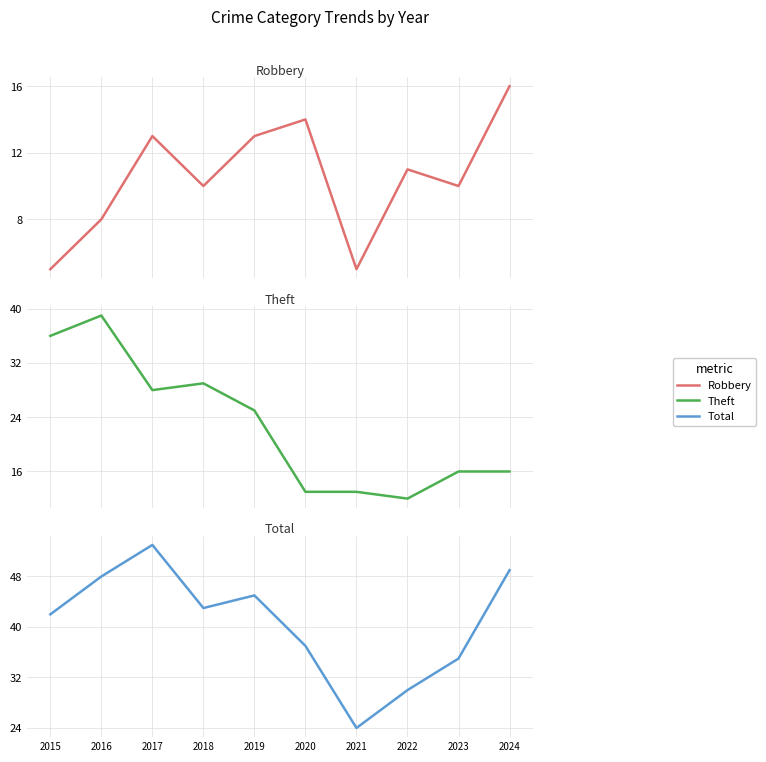

The value of Theft at 2017 is 10. True or false?

False